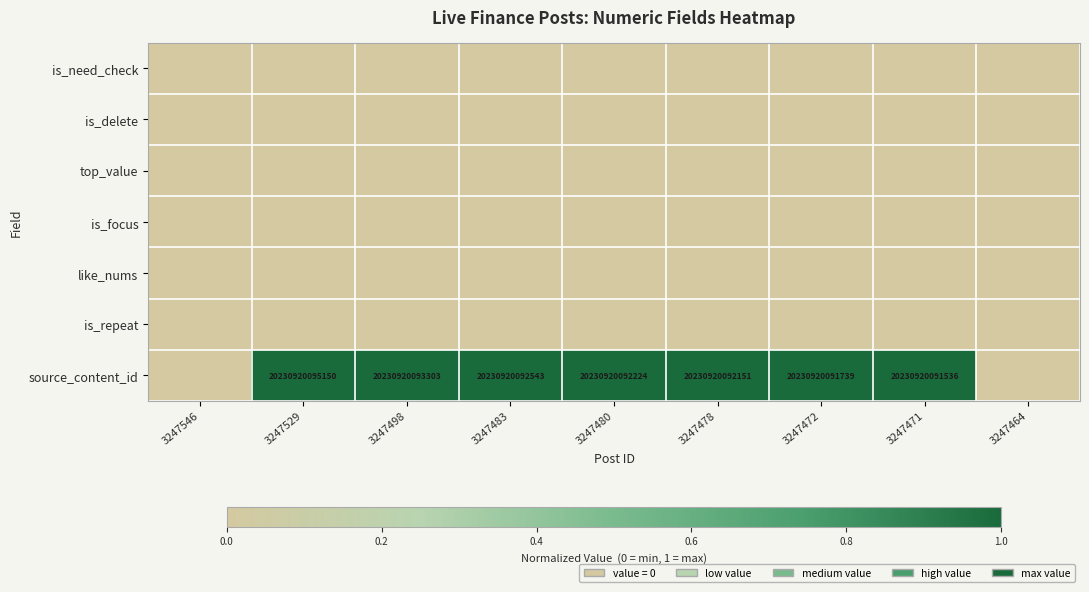

How many distinct data groups are displayed?

7